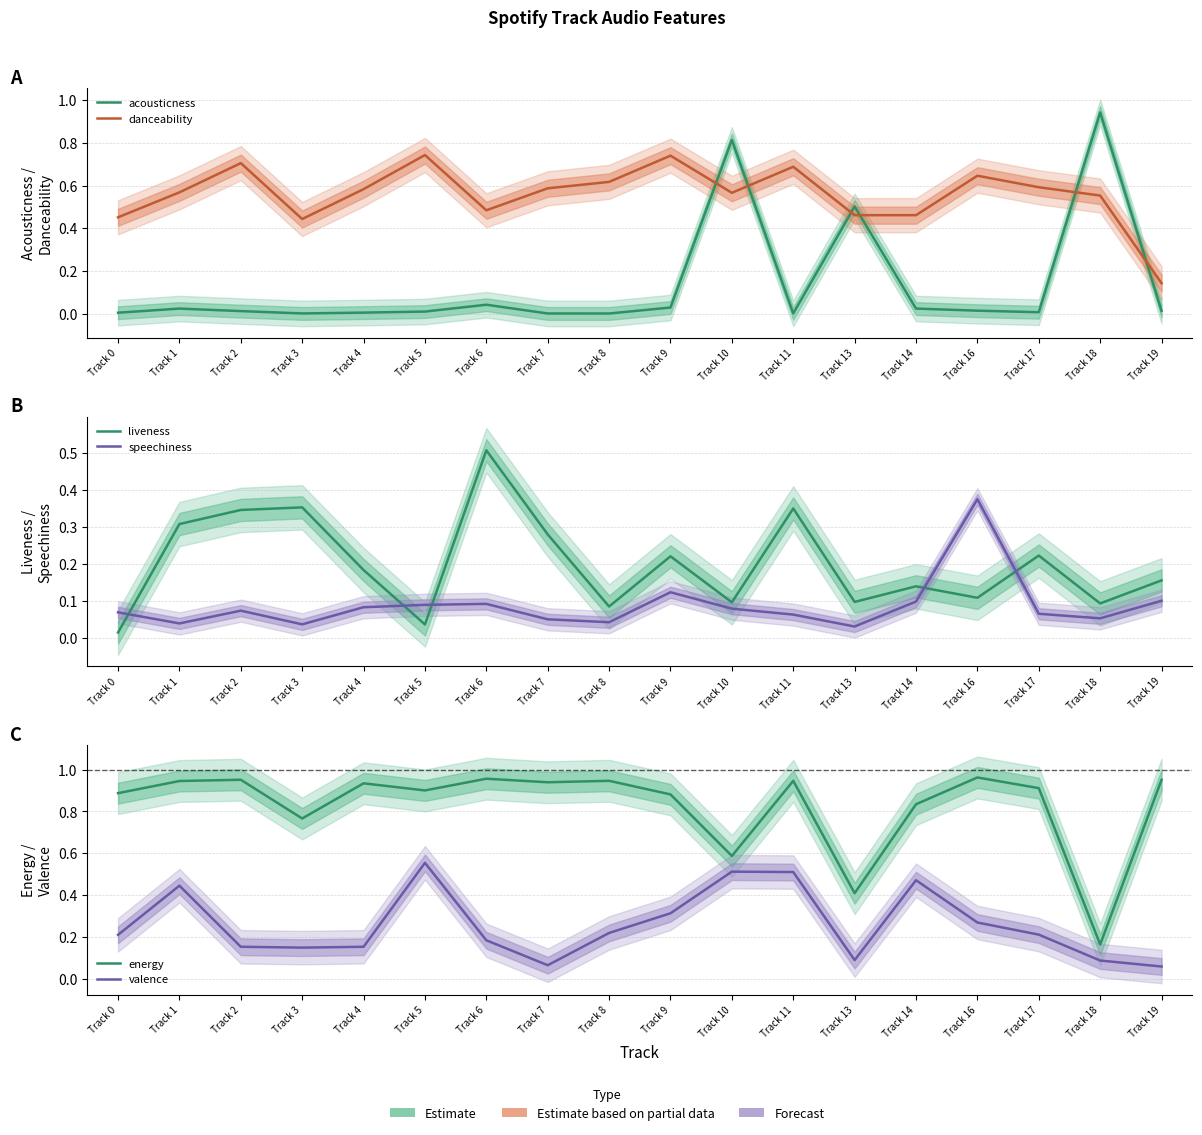

At which category does speechiness reach its first local peak?

Track 2